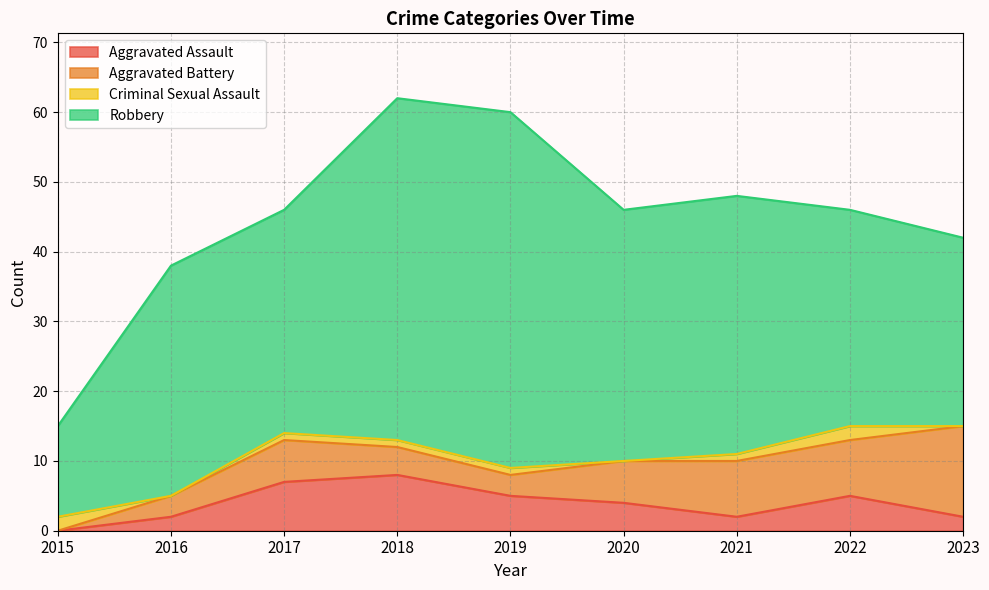

In Aggravated Battery, how many points are higher than both neighbors (excluding endpoints)?

1